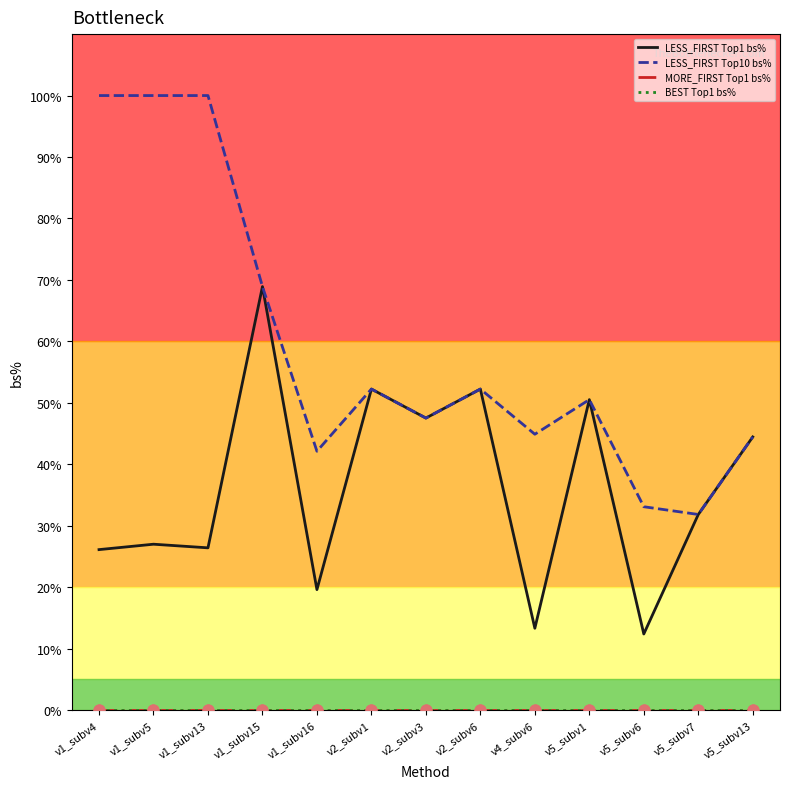

Does the chart have visible grid lines?

No